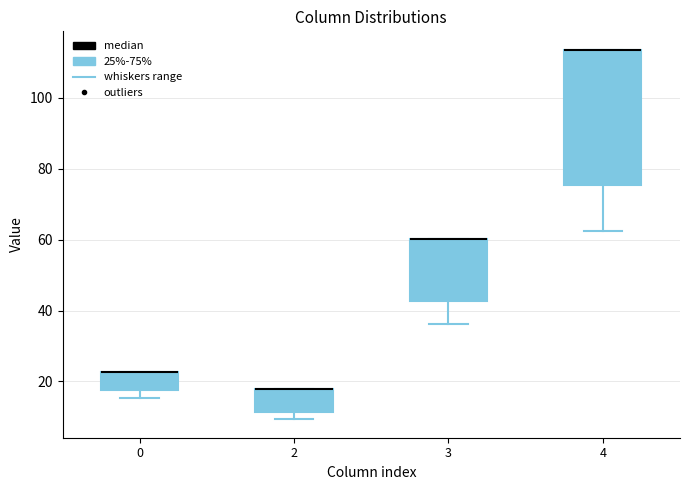

Reading left to right, read every box against the y-axis: the position of its median line, the range the box covers, and the ends of its whiskers. The values are not printed on the chart, so give them approximately, as read against the axis.

0: median 22 (drawn on the box's upper edge), box 18 to 22, whiskers 16 to 22
2: median 18 (drawn on the box's upper edge), box 12 to 18, whiskers 10 to 18
3: median 60 (drawn on the box's upper edge), box 42 to 60, whiskers 36 to 60
4: median 114 (drawn on the box's upper edge), box 76 to 114, whiskers 62 to 114